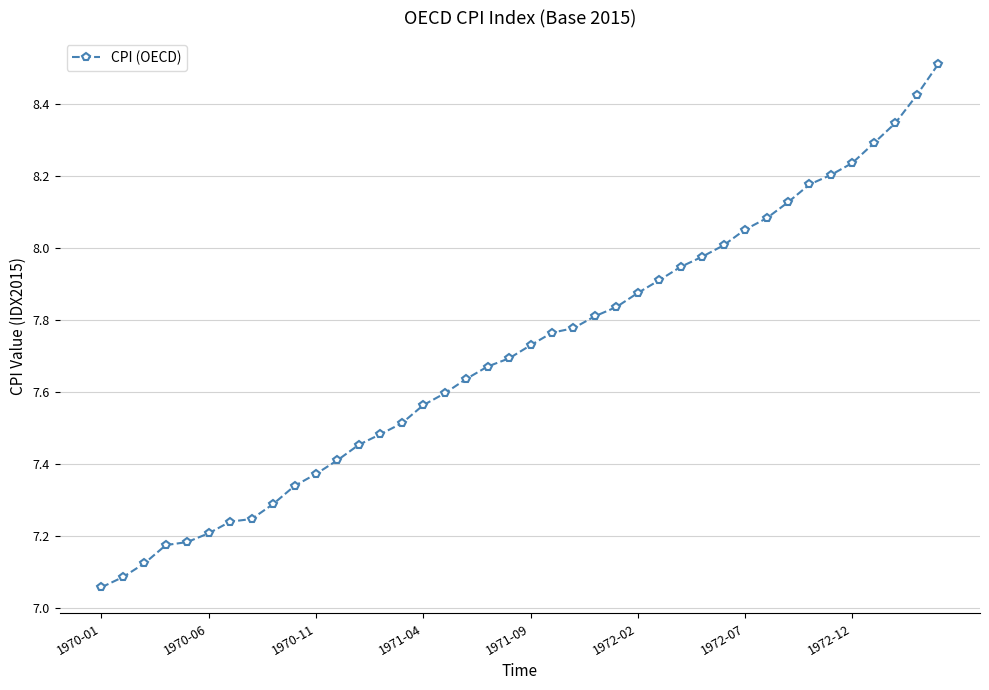

What is the sum of all values?

308.4